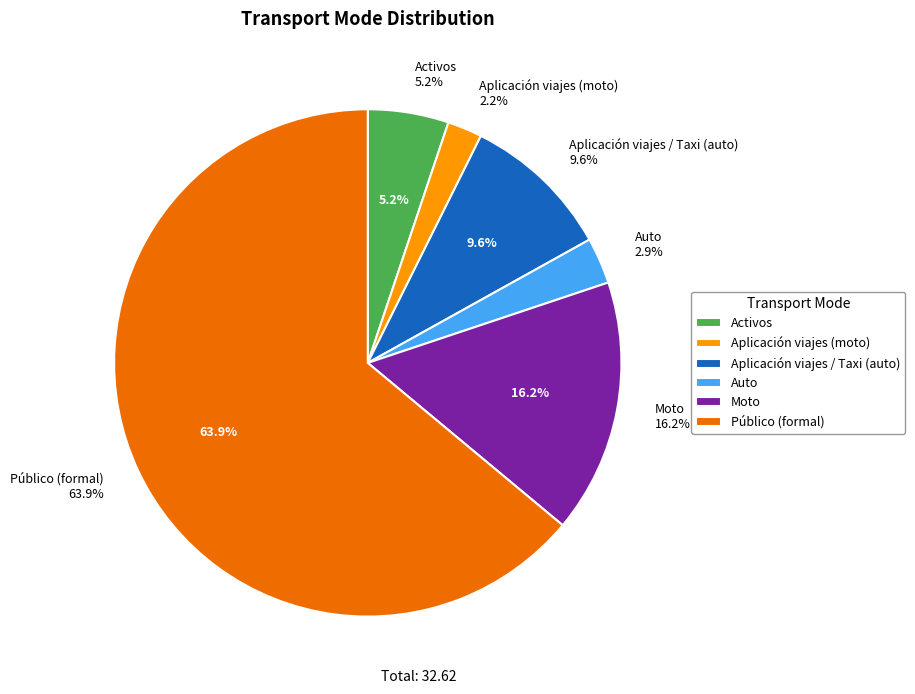

To the nearest percent, what is the combined percentage of Aplicación viajes / Taxi (auto) and Auto?

13%